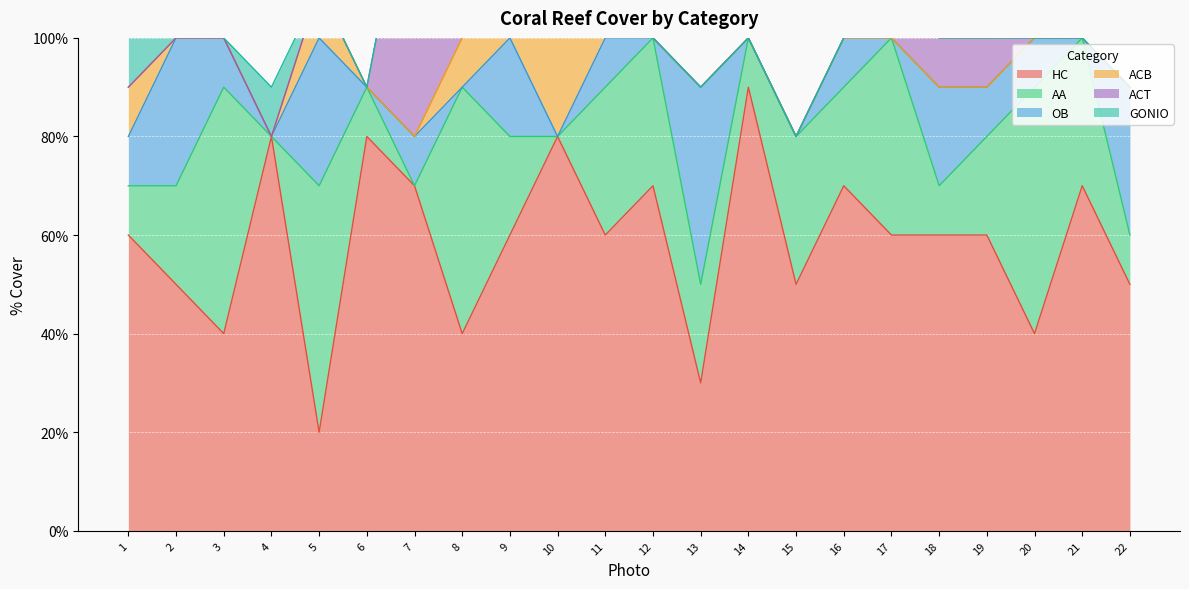

Between 4 and 5, which series saw the biggest shift?

HC